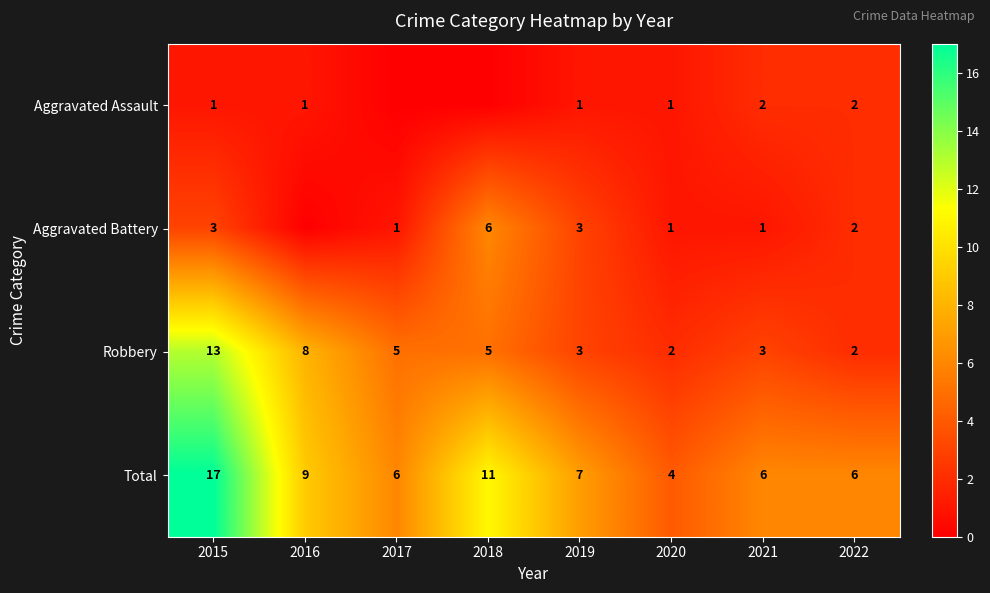

Where is Robbery nearest to the value 7?

2016